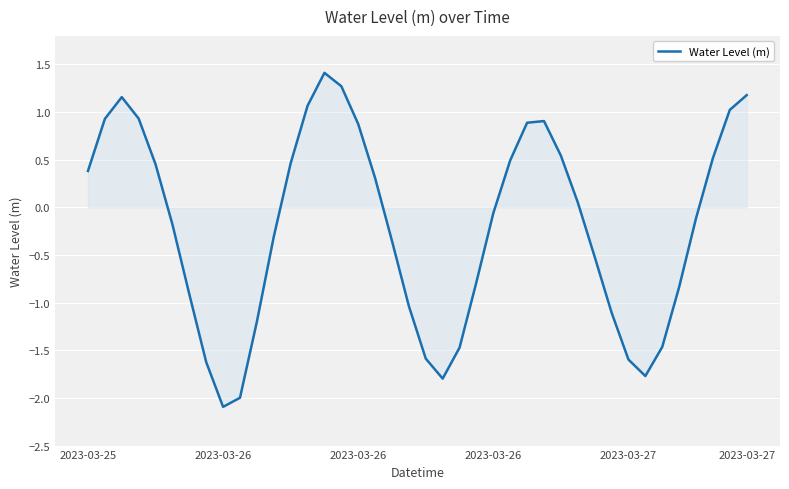

What is the maximum value shown in the chart?

1.4